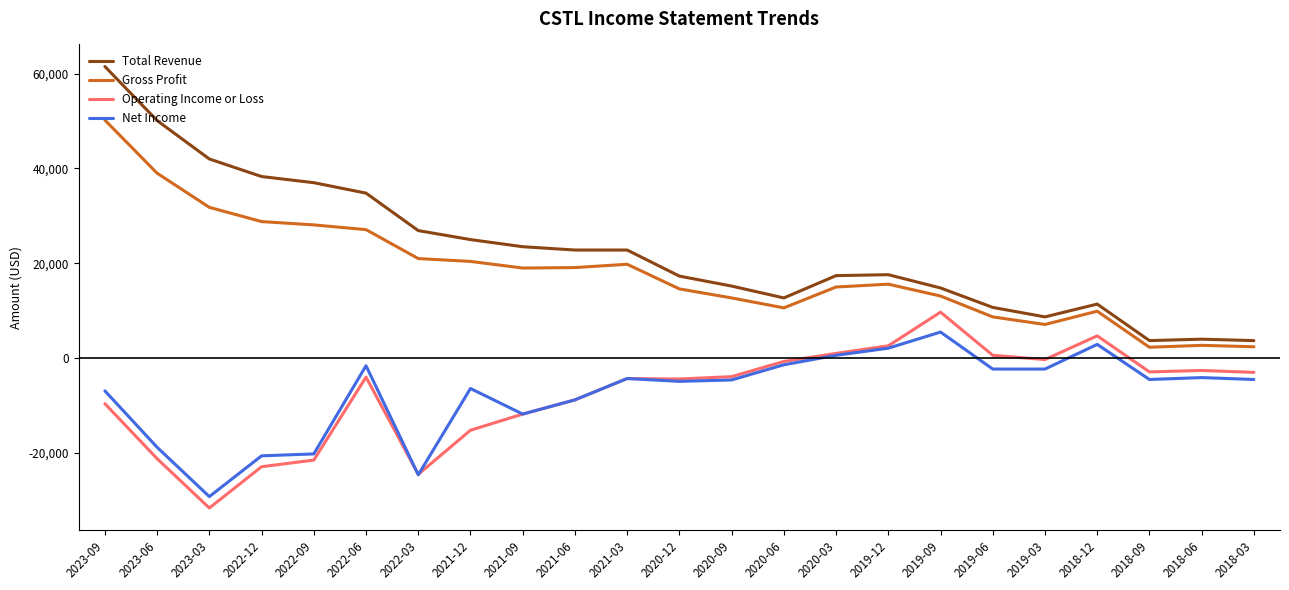

What is the difference between the highest and lowest values at 2020-12?

22200